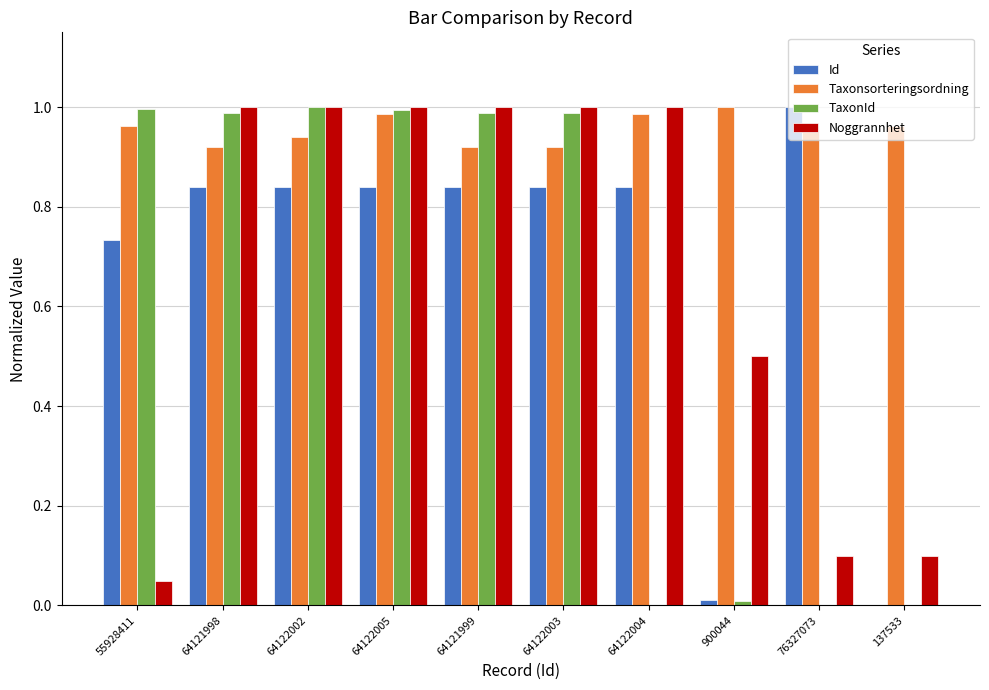

At which label does Id reach its peak?

76327073